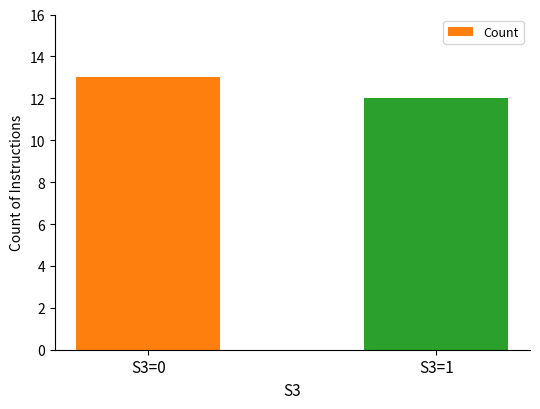

What is the sum of the values at S3=0 and S3=1?

25